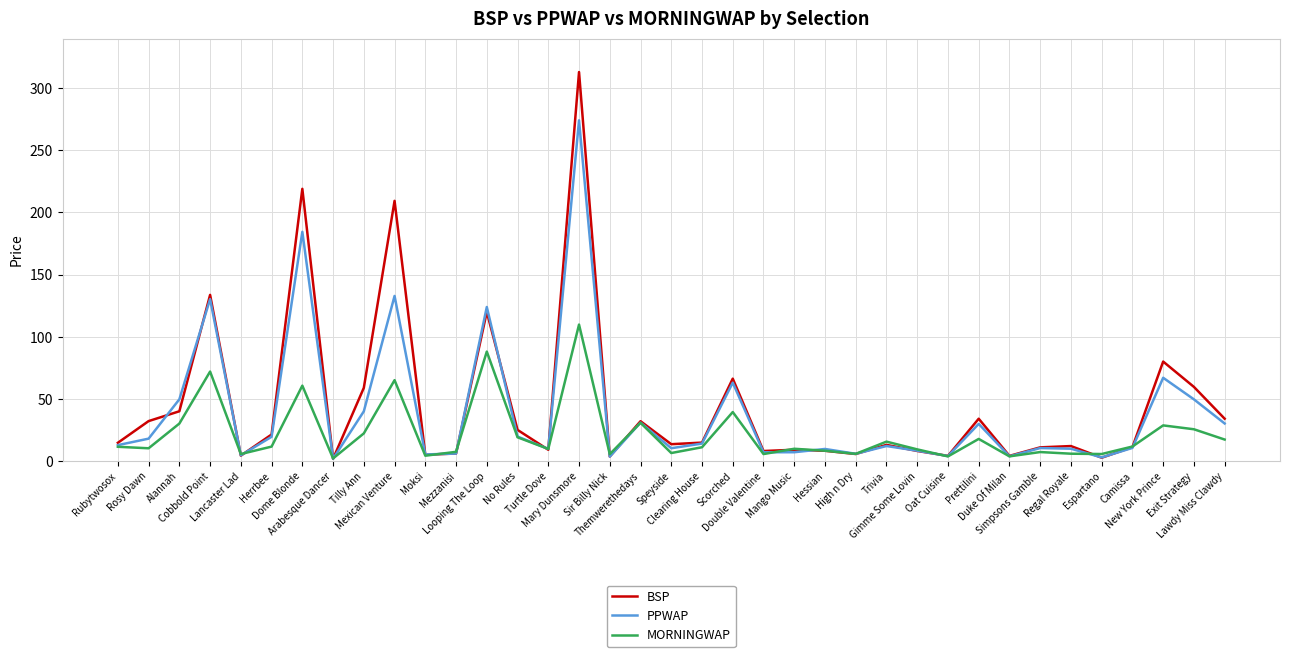

What is the minimum value shown in the chart?

1.8